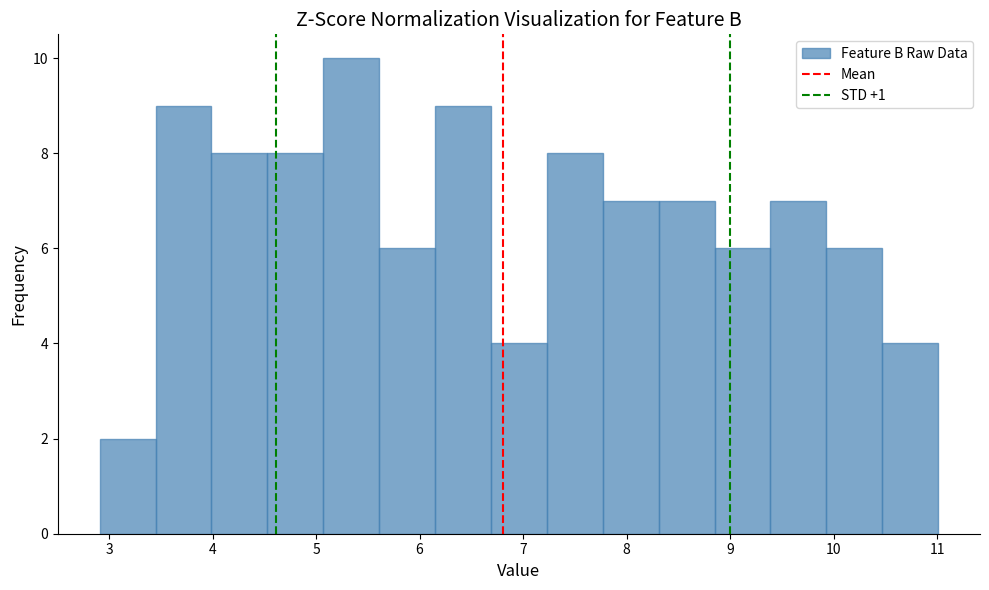

Reading left to right, list every bar in this chart as the range it spans on the x-axis followed by its height. Neither the bar edges nor the heights are printed on the chart, so give them approximately, as read against the axes.

2.91 to 3.45: 2
3.45 to 3.99: 9
3.99 to 4.53: 8
4.53 to 5.07: 8
5.07 to 5.61: 10
5.61 to 6.15: 6
6.15 to 6.69: 9
6.69 to 7.23: 4
7.23 to 7.77: 8
7.77 to 8.31: 7
8.31 to 8.85: 7
8.85 to 9.39: 6
9.39 to 9.93: 7
9.93 to 10.47: 6
10.47 to 11.01: 4